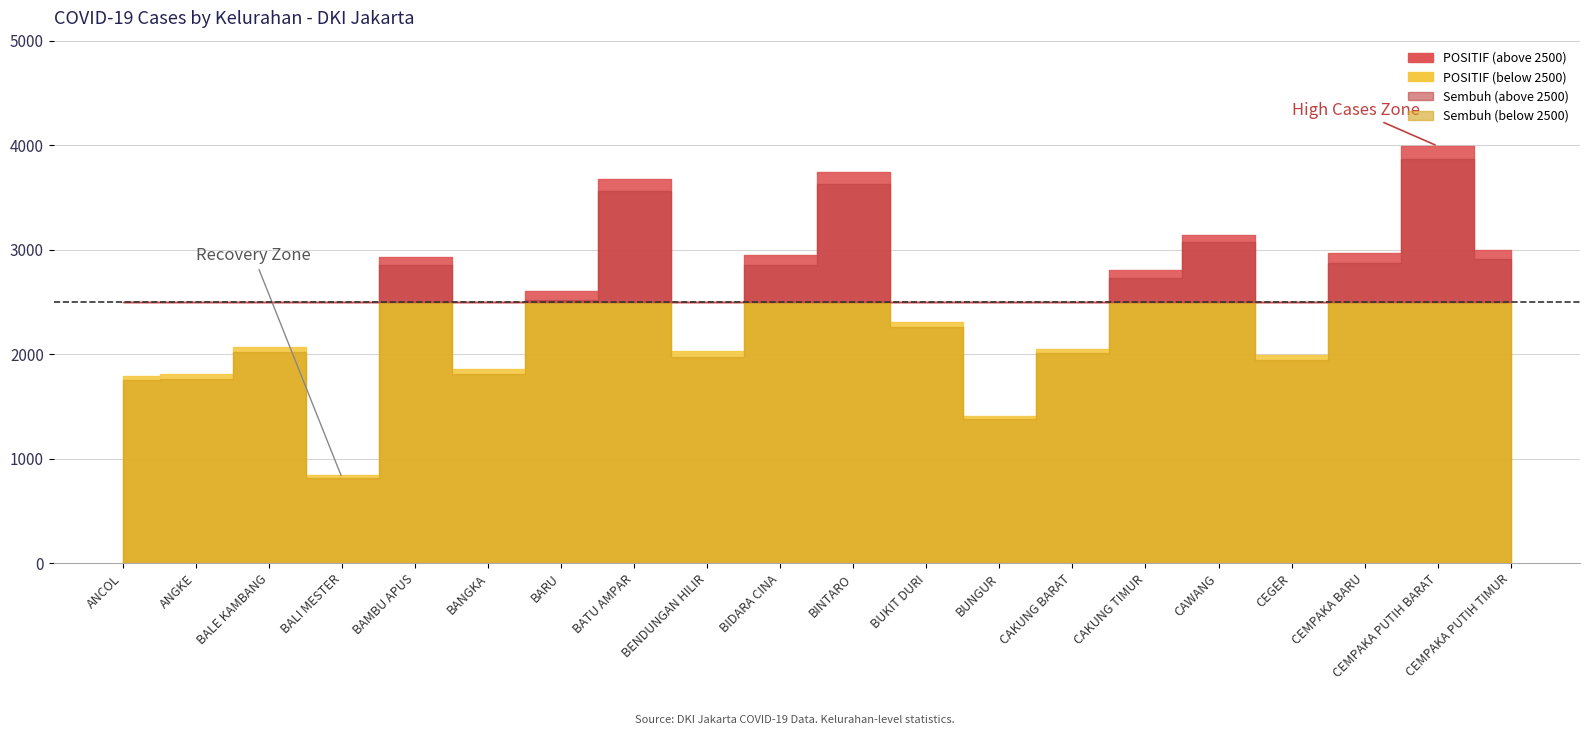

Is the value of Sembuh at CEMPAKA PUTIH BARAT greater than the value of POSITIF at BARU?

Yes